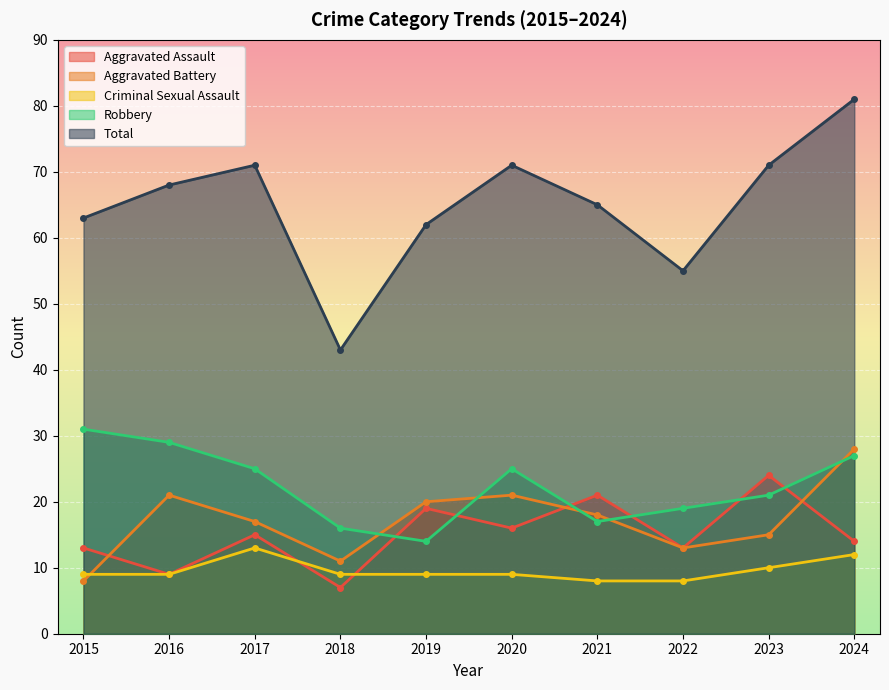

Count the number of data series in this chart.

5